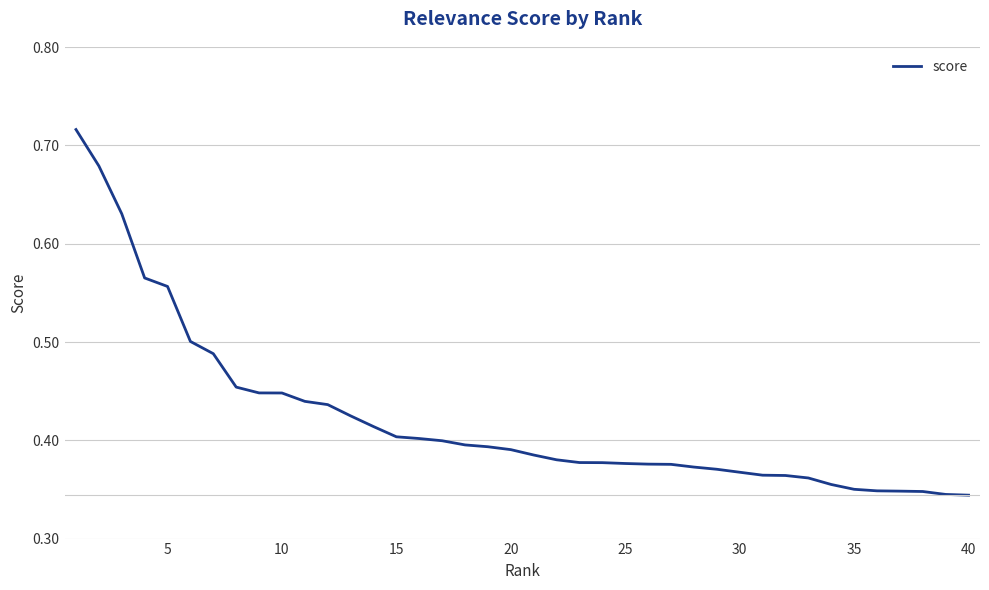

What is the smallest value displayed?

0.3